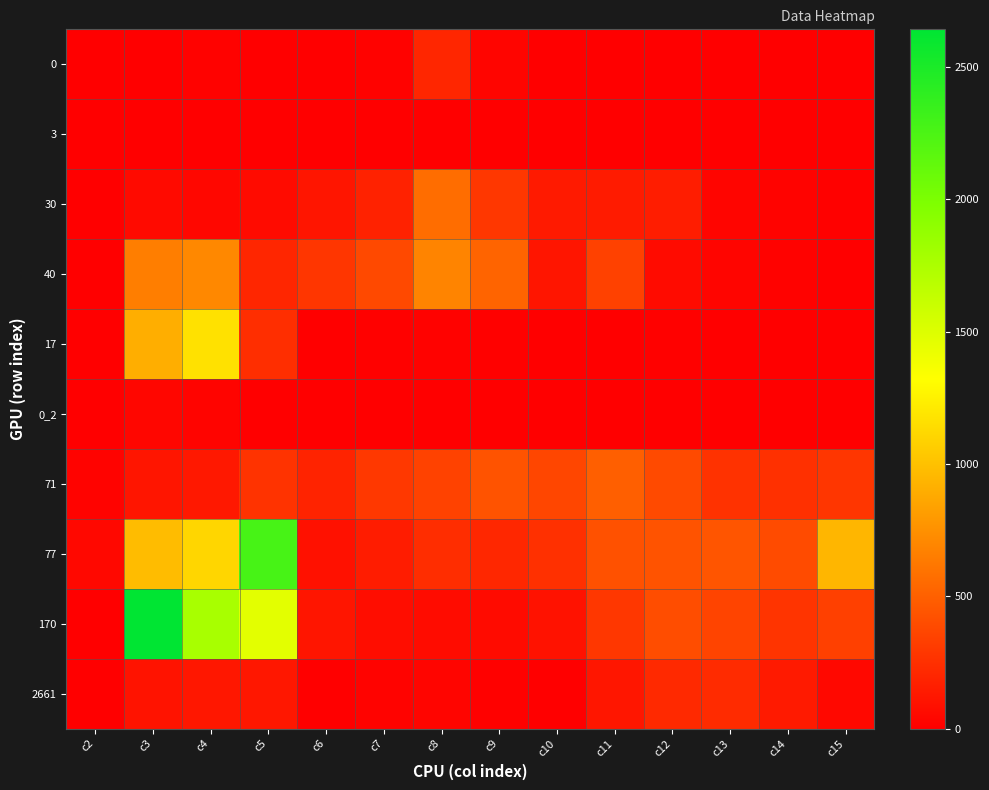

Reading left to right, extract all data points from this chart.

0: c2=0	c3=8	c4=20	c5=6	c6=0	c7=18	c8=202	c9=34	c10=4	c11=0	c12=0	c13=1	c14=0	c15=0
3: c2=0	c3=0	c4=0	c5=5	c6=0	c7=6	c8=9	c9=0	c10=0	c11=0	c12=0	c13=1	c14=2	c15=5
30: c2=4	c3=57	c4=44	c5=65	c6=117	c7=184	c8=568	c9=294	c10=141	c11=148	c12=157	c13=33	c14=22	c15=14
40: c2=0	c3=658	c4=712	c5=202	c6=285	c7=385	c8=688	c9=524	c10=114	c11=341	c12=66	c13=36	c14=18	c15=10
17: c2=9	c3=908	c4=1168	c5=244	c6=5	c7=11	c8=16	c9=14	c10=5	c11=9	c12=13	c13=8	c14=4	c15=5
0_2: c2=0	c3=37	c4=26	c5=7	c6=0	c7=0	c8=0	c9=0	c10=0	c11=0	c12=1	c13=0	c14=0	c15=0
71: c2=21	c3=116	c4=132	c5=273	c6=186	c7=298	c8=350	c9=434	c10=369	c11=500	c12=388	c13=264	c14=258	c15=286
77: c2=50	c3=978	c4=1112	c5=2269	c6=94	c7=150	c8=242	c9=210	c10=254	c11=425	c12=435	c13=444	c14=397	c15=948
170: c2=0	c3=2642	c4=1765	c5=1465	c6=115	c7=76	c8=70	c9=63	c10=100	c11=292	c12=404	c13=361	c14=274	c15=340
2661: c2=0	c3=108	c4=124	c5=128	c6=10	c7=22	c8=36	c9=11	c10=0	c11=122	c12=218	c13=231	c14=144	c15=51